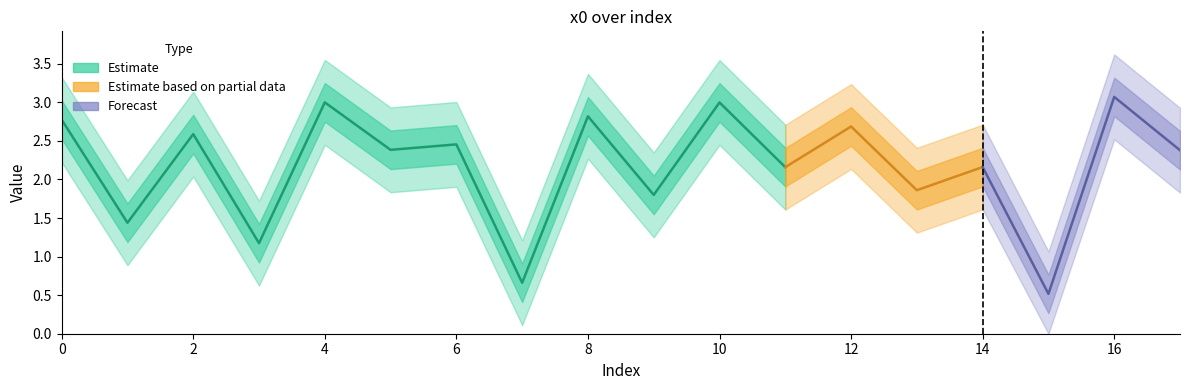

The chart shows a value of 2.6 at 2. True or false?

True